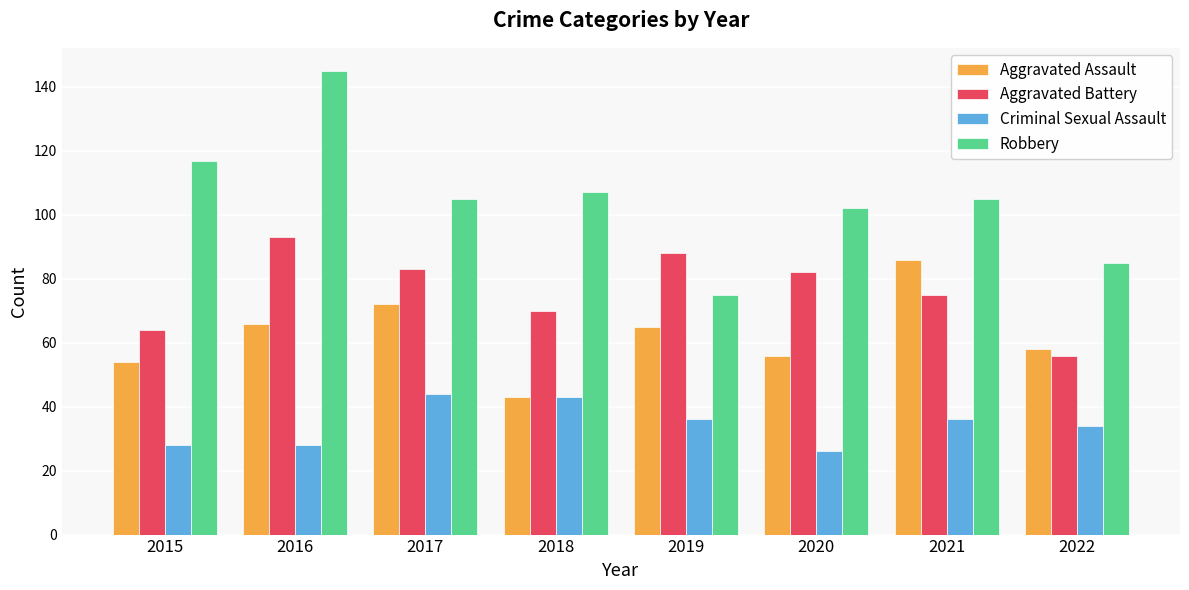

What is the greatest value displayed?

145